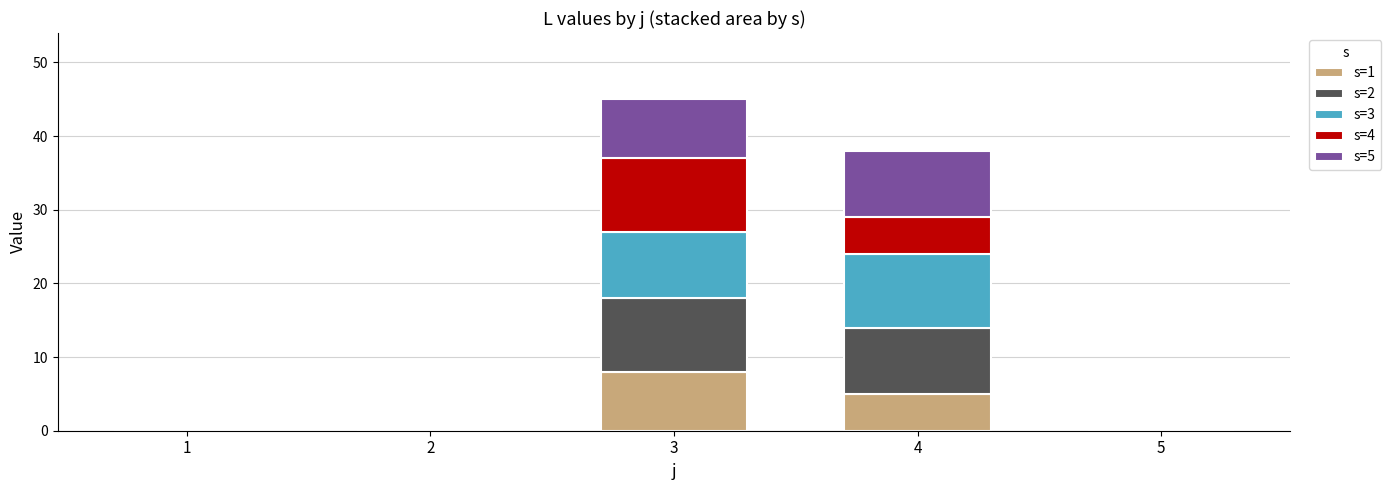

At which category is the sum across all series the highest?

3